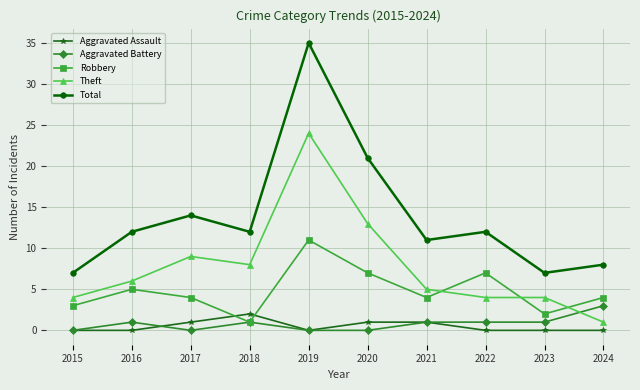

How many interior local peaks does the Total series have?

3